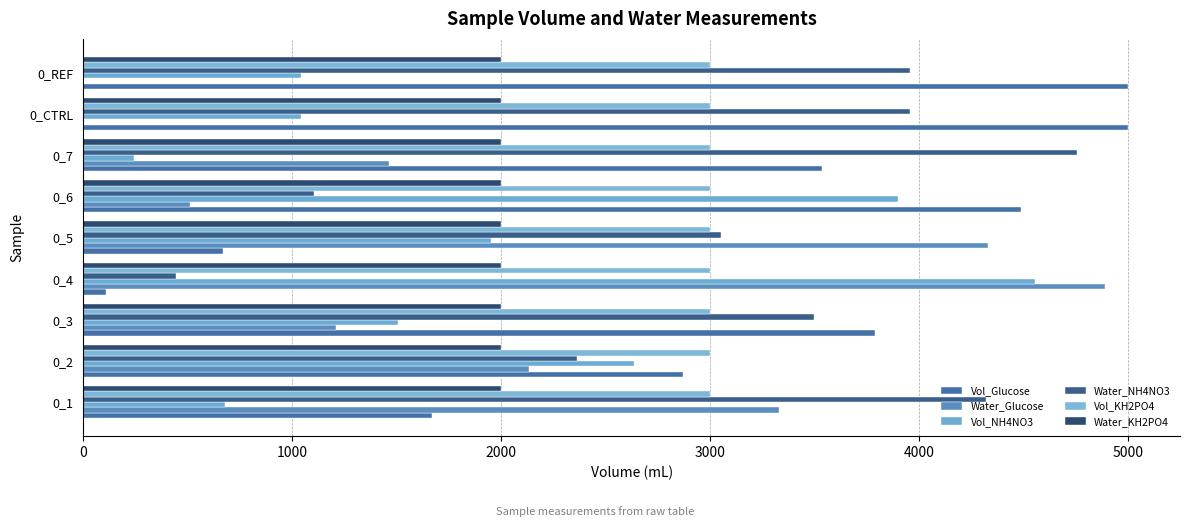

Reading left to right, extract all data points from this chart.

Vol_Glucose: 1668.4	2868.7	3789.8	107.9	669.0	4488.2	3538.1	5000.0	5000.0
Water_Glucose: 3331.6	2131.3	1210.2	4892.1	4331.0	511.8	1461.9	0.0	0.0
Vol_NH4NO3: 677.4	2635.1	1504.2	4556.2	1949.8	3897.8	243.5	1041.7	1041.7
Water_NH4NO3: 4322.6	2364.9	3495.8	443.8	3050.2	1102.2	4756.5	3958.3	3958.3
Vol_KH2PO4: 0.1	0.1	0.1	0.1	0.1	0.1	0.1	0.1	0.1
Water_KH2PO4: 0.1	0.1	0.1	0.1	0.1	0.1	0.1	0.1	0.1